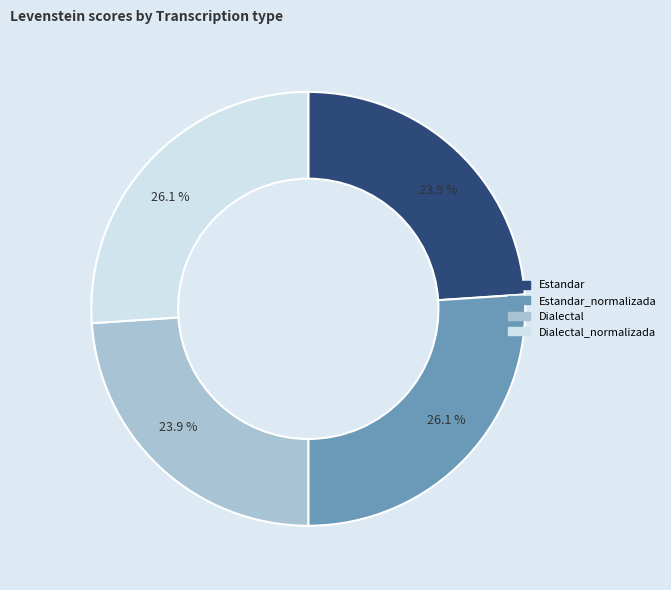

Is there any slice that represents more than half of the pie?

No